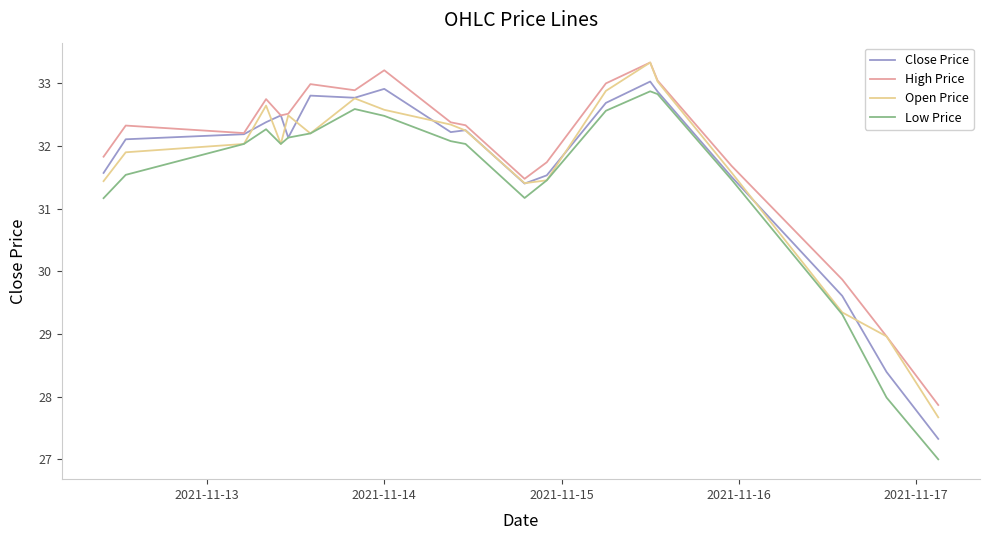

Which series has the largest range (max minus min)?

Low Price